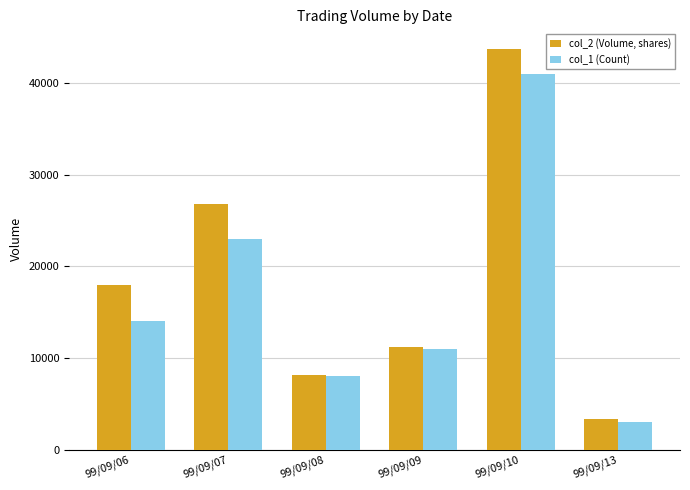

Which series changed the most between 99/09/09 and 99/09/10?

col_2 (Volume, shares)